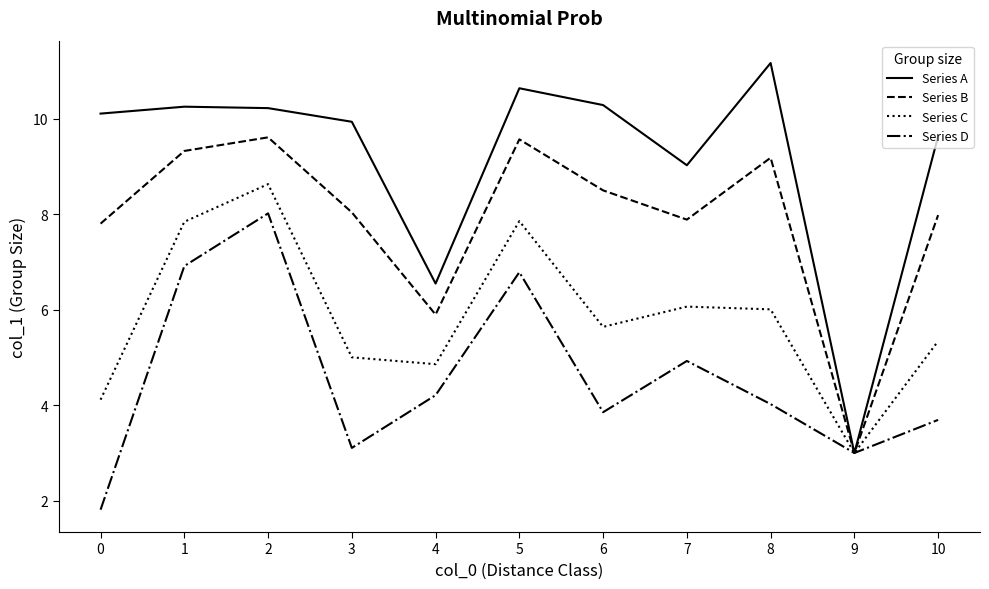

How many interior local valleys does the Series D series have?

3